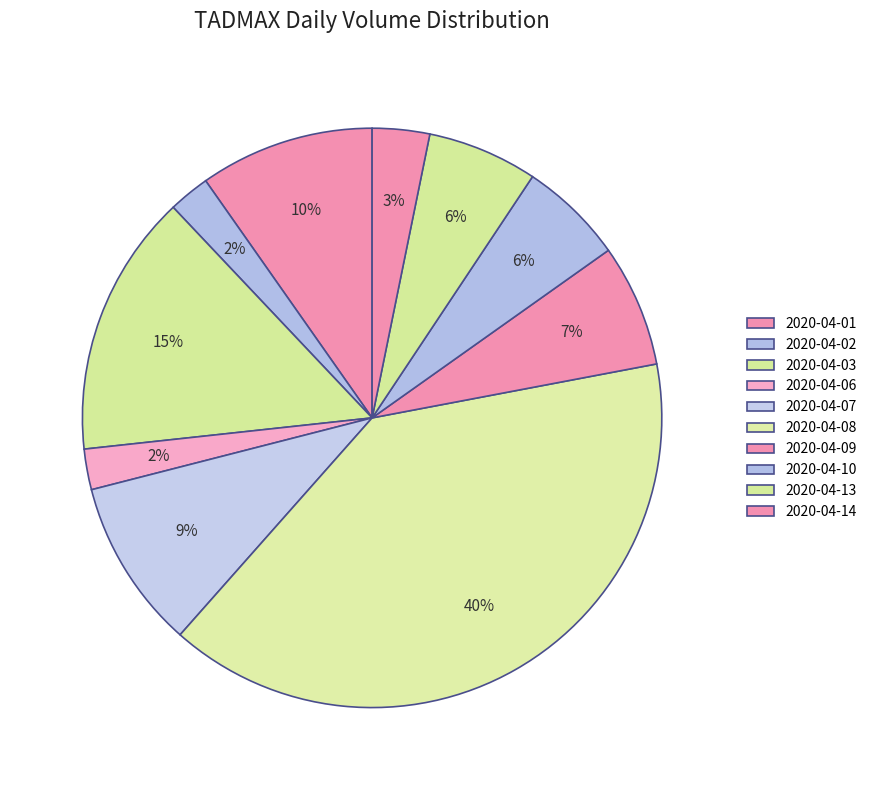

To the nearest percent, what portion does 2020-04-01 represent?

10%